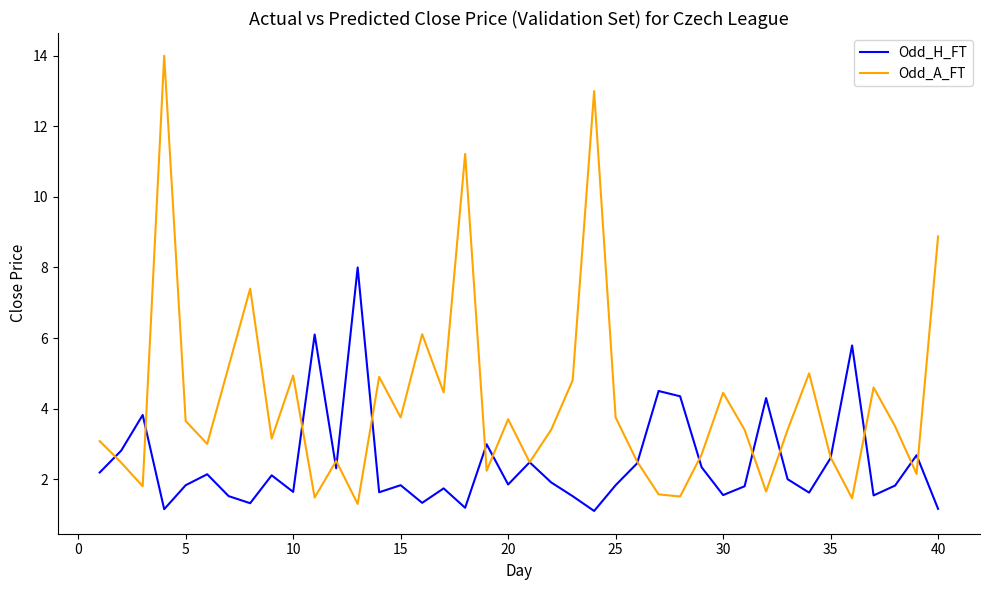

Which series has the largest total across all categories?

Odd_A_FT